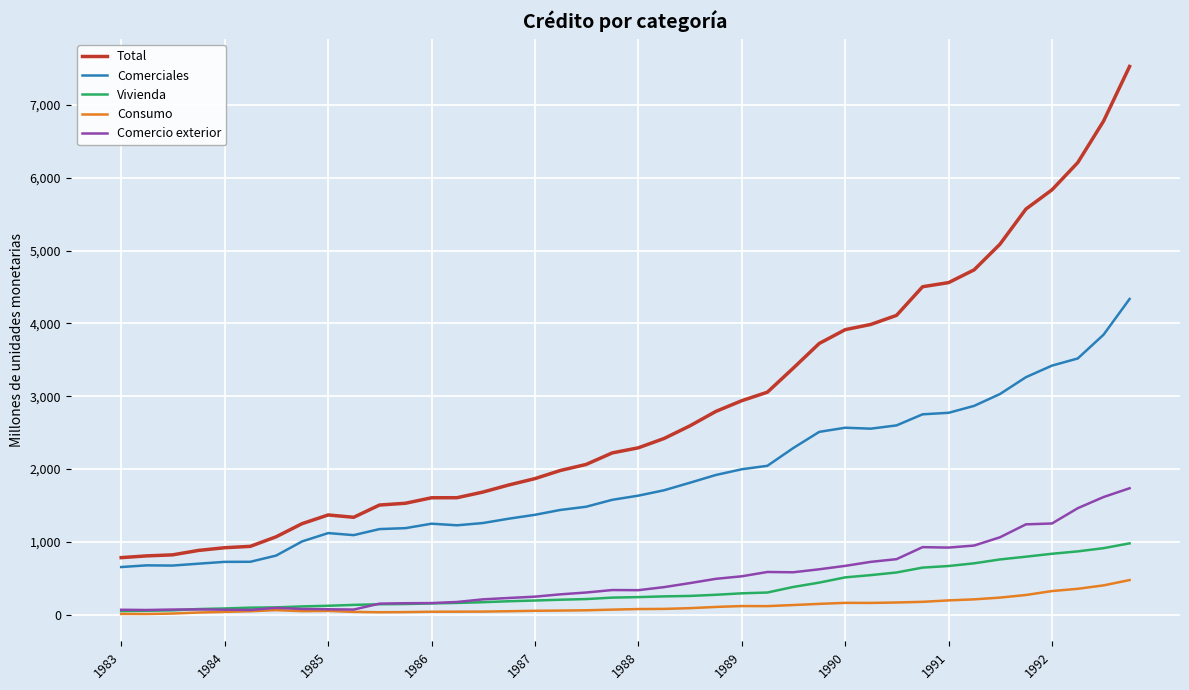

Which series has the largest total across all categories?

Total